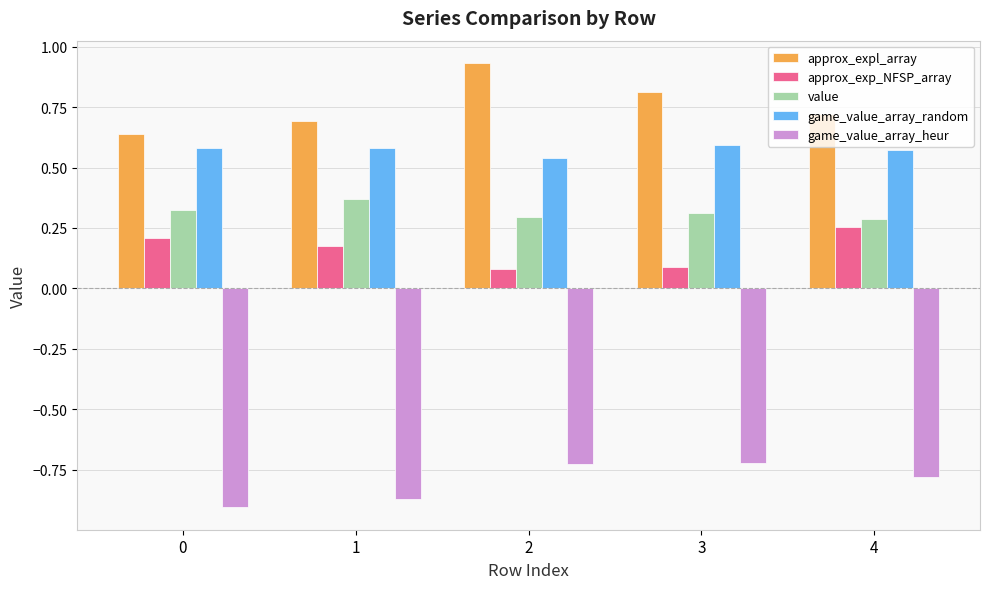

Rank the series at 4 from lowest to highest value.

game_value_array_heur, approx_exp_NFSP_array, value, game_value_array_random, approx_expl_array